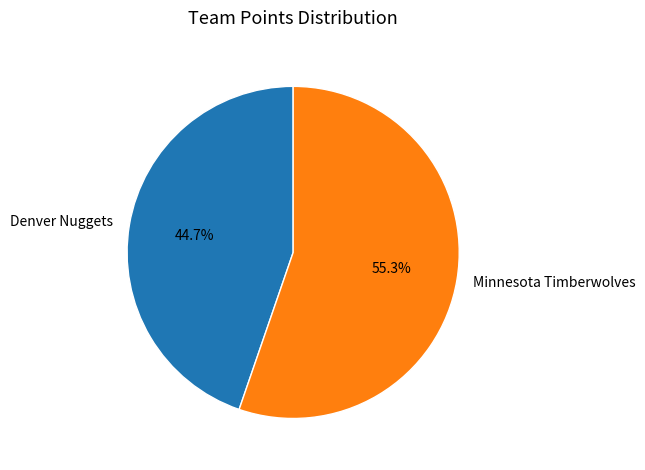

Approximately how many times larger is the value at Denver Nuggets compared to Minnesota Timberwolves?

0.8